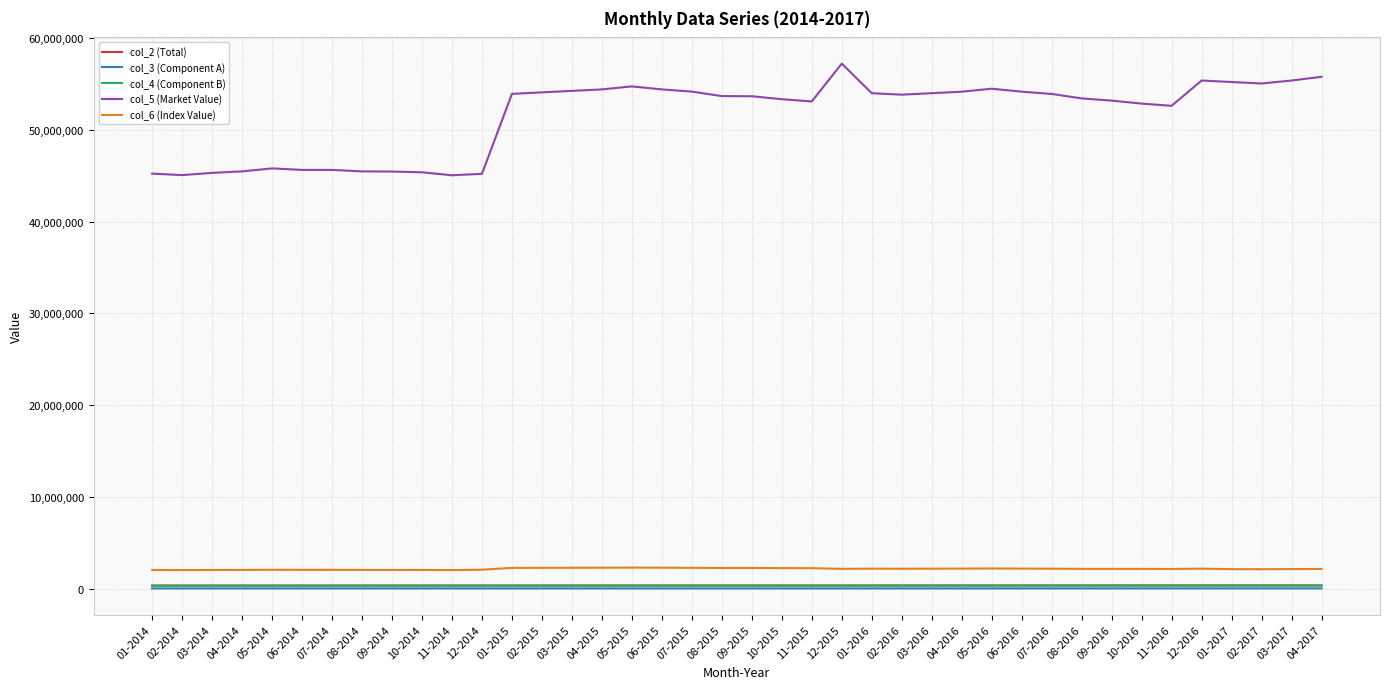

True or false: col_4 (Component B) and col_5 (Market Value) cross at least once.

False